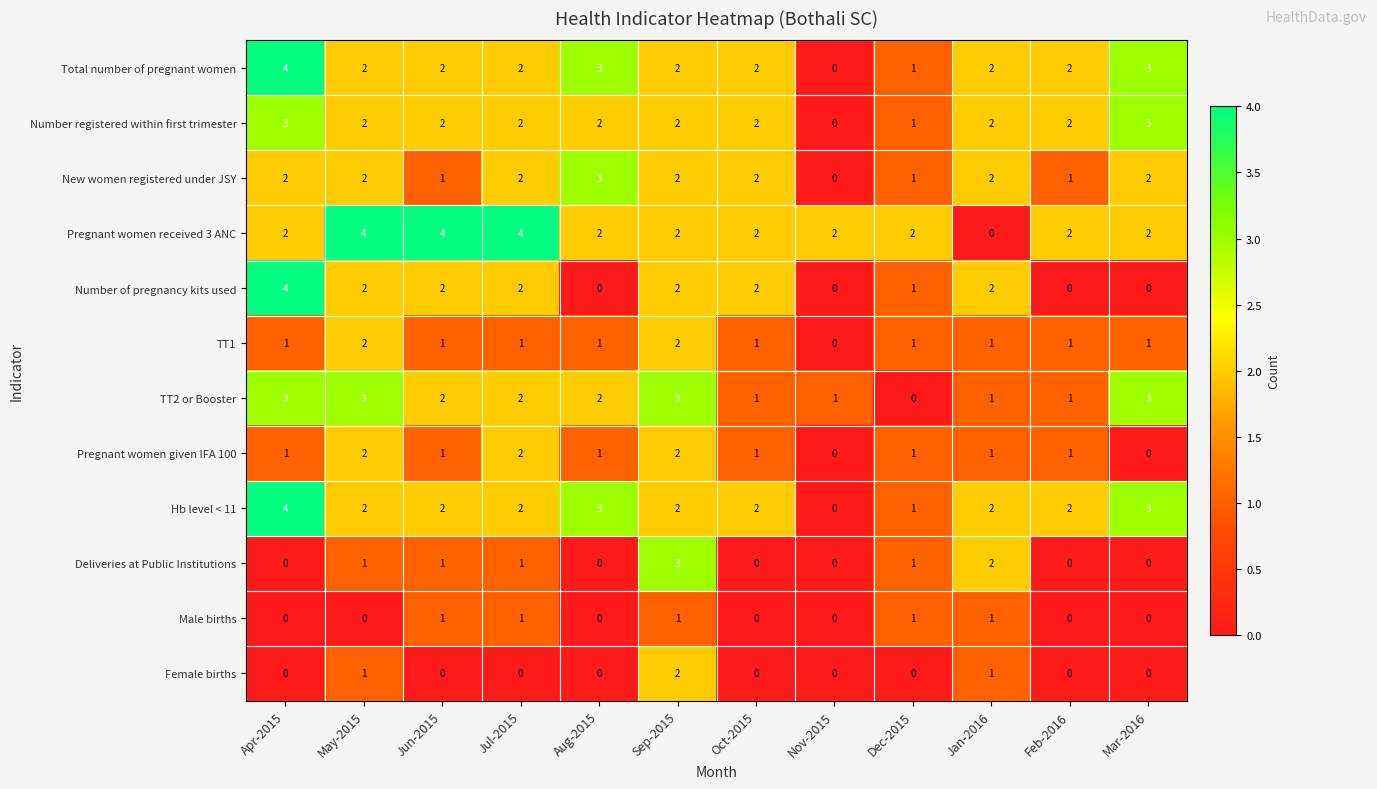

What is the total value across all series at Aug-2015?

17